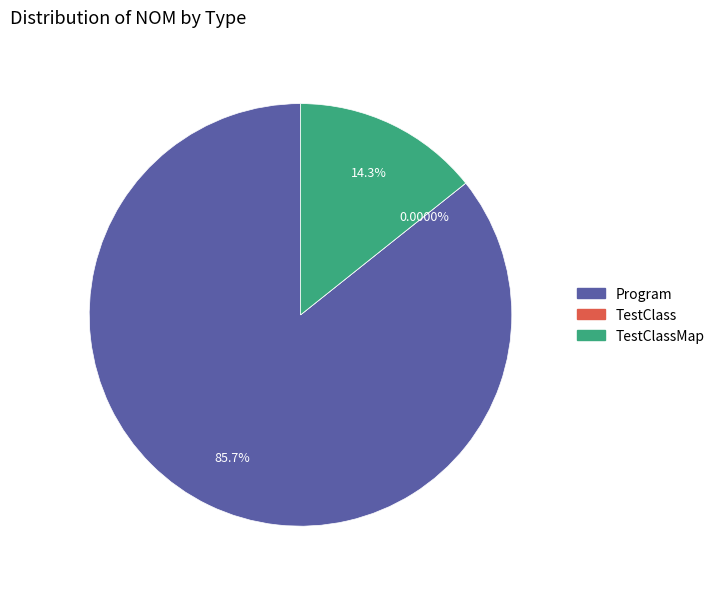

How many segments does this pie chart have?

3